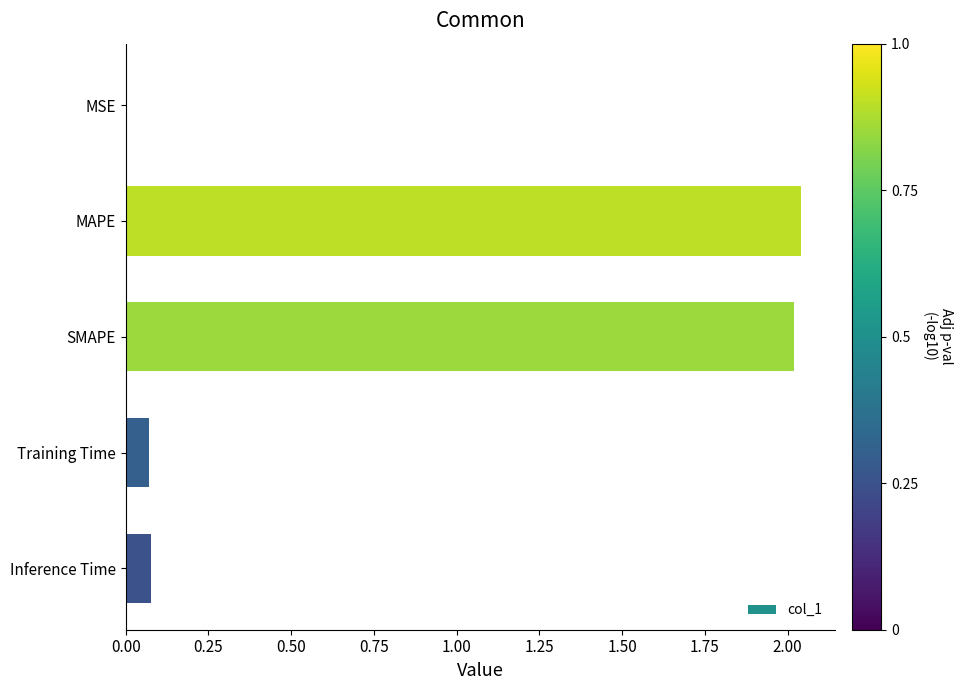

Which has a higher value, MAPE or MSE?

MAPE